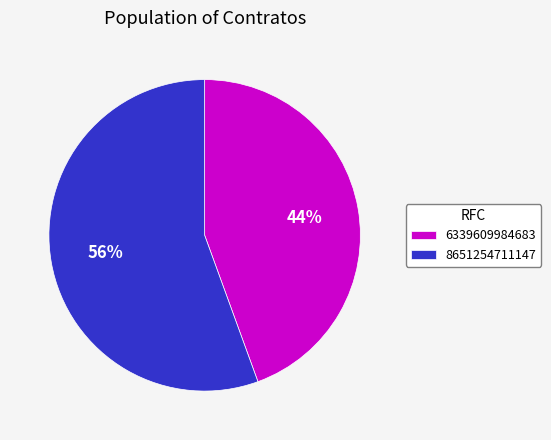

To the nearest percent, what is the combined percentage of 8651254711147 and 6339609984683?

100%